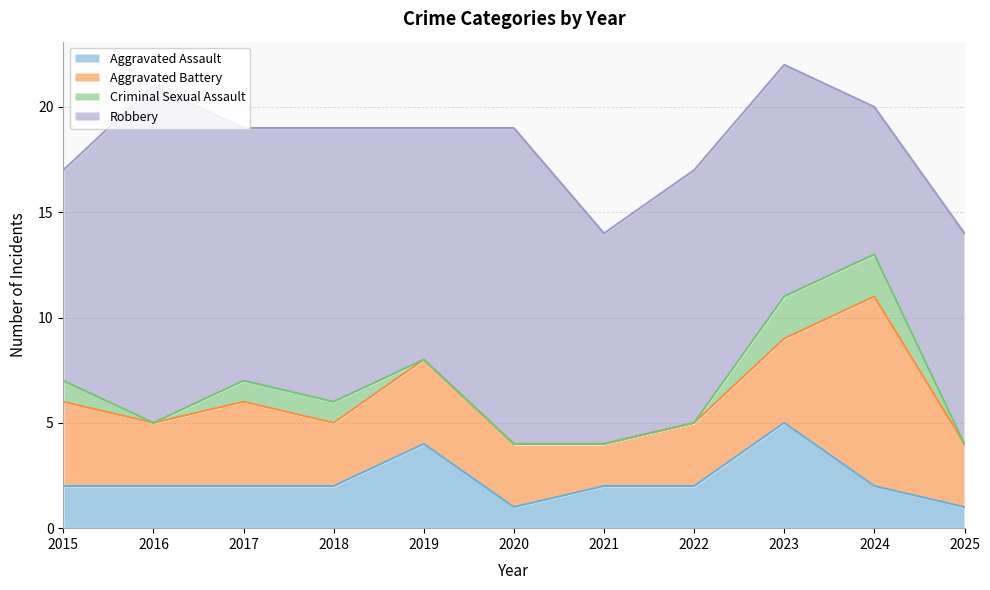

Does the chart have visible grid lines?

Yes